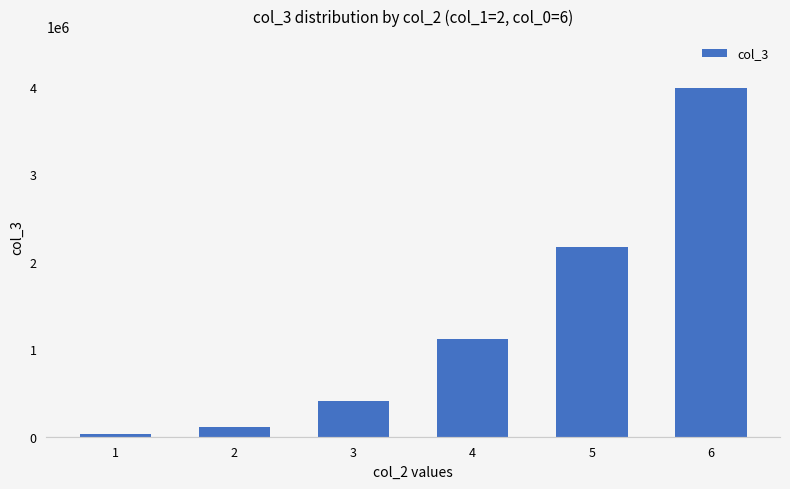

How many data points are less than 1119686?

3